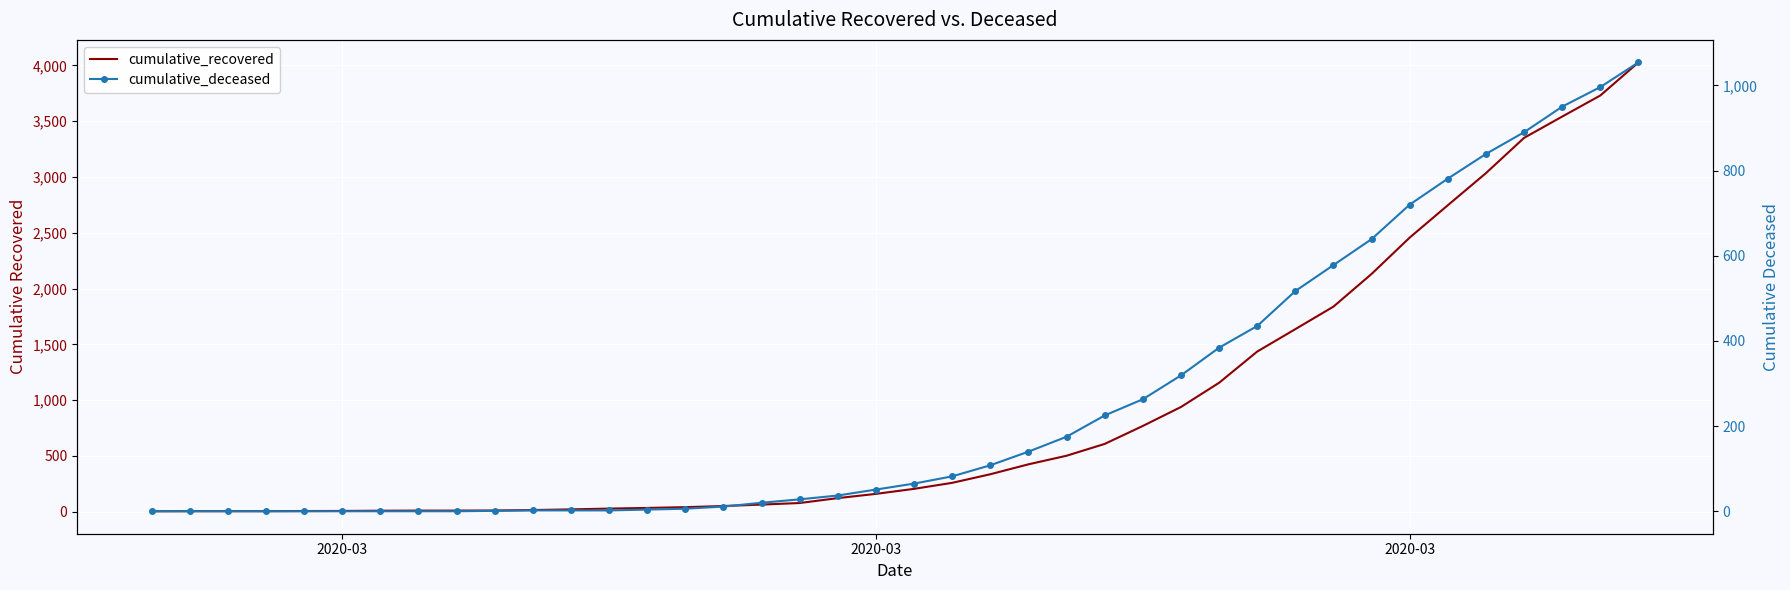

True or false: cumulative_recovered and cumulative_deceased cross at least once.

False